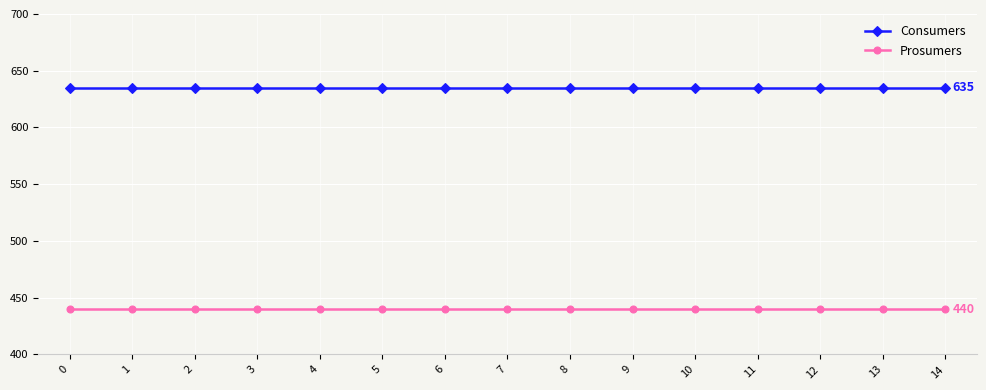

The Prosumers series shows 440 at 7. True or false?

True